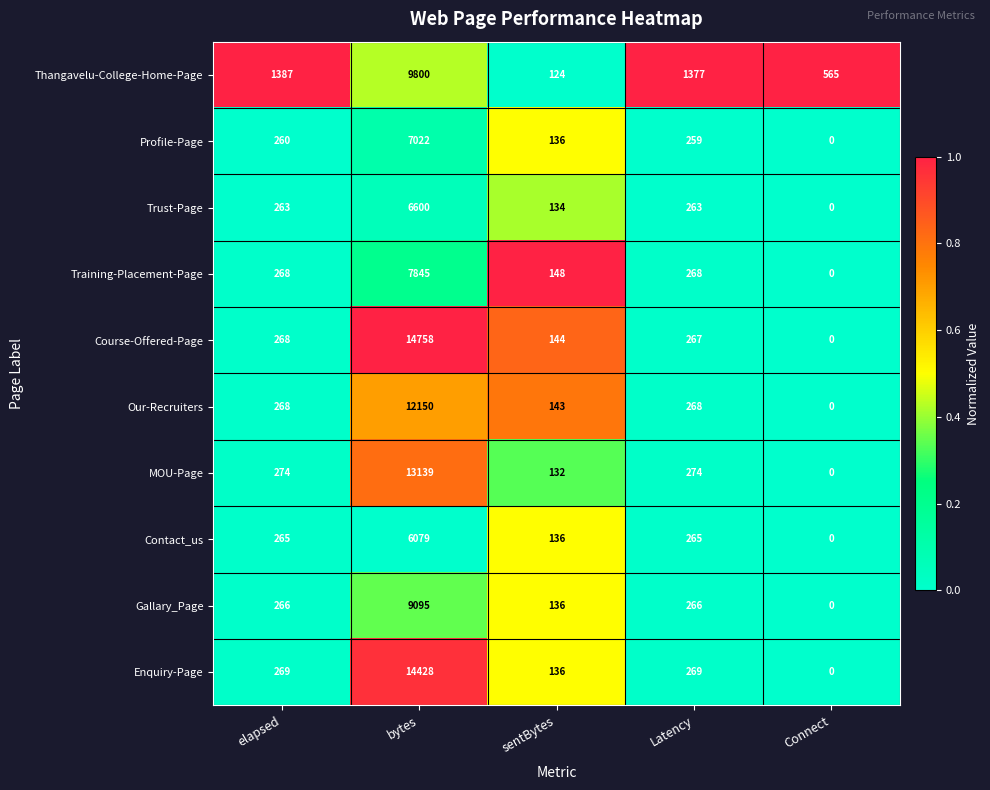

How many distinct data groups are displayed?

10